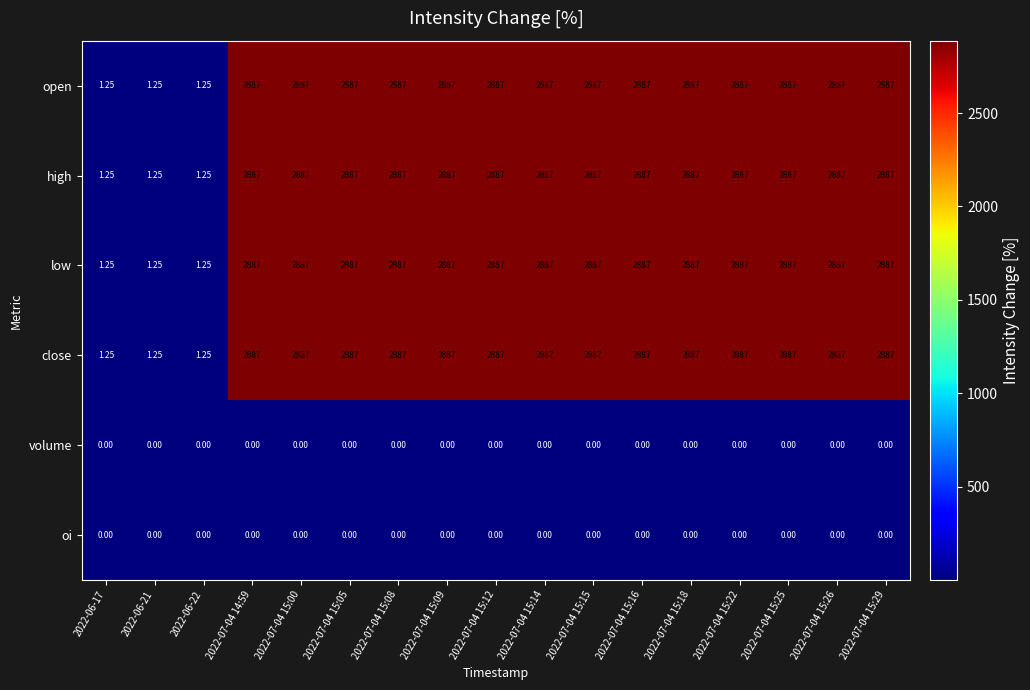

How many series are shown in this chart?

6